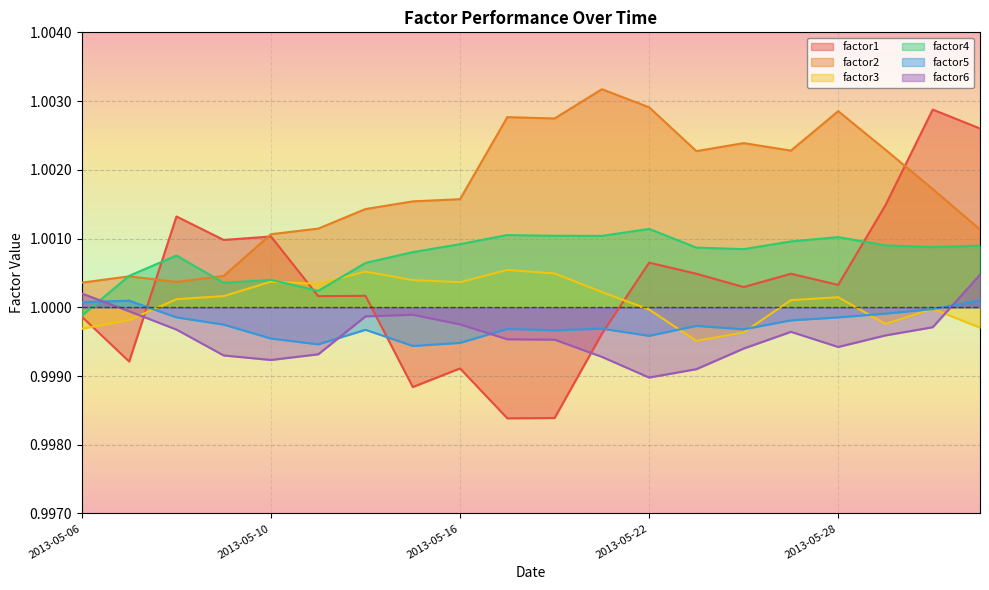

True or false: factor4 and factor6 cross at least once.

True